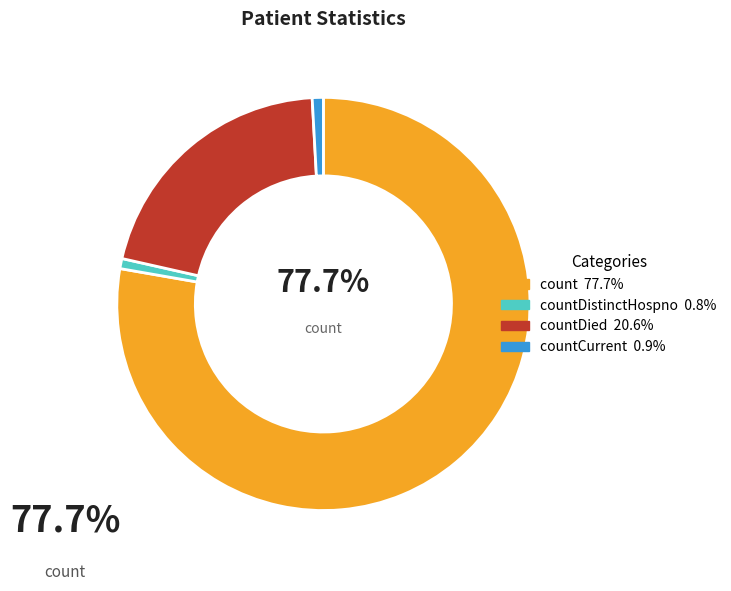

Is there any slice that represents more than half of the pie?

Yes